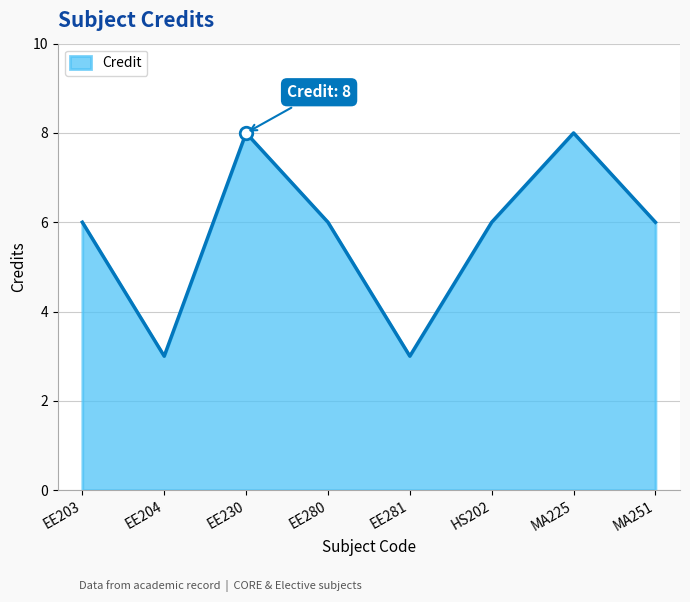

What is the difference between the values at MA251 and EE281?

3